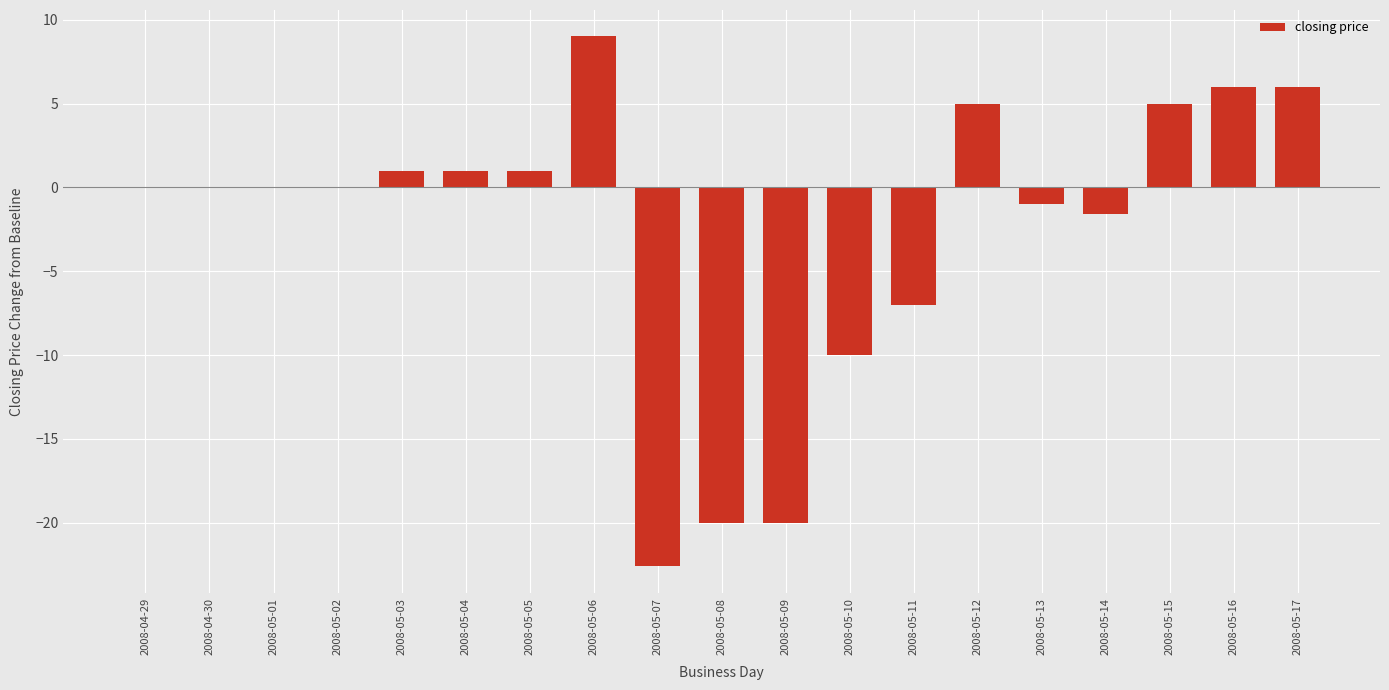

What is the change in value from 2008-05-02 to 2008-05-05?

+1.0